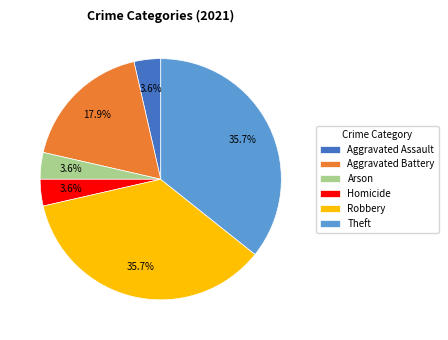

What is the ratio of the value at Robbery to the value at Aggravated Battery?

2.0